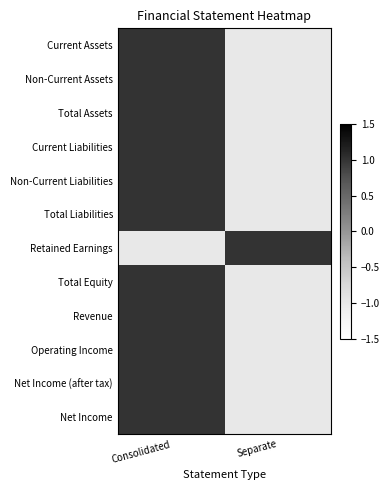

How many distinct data groups are displayed?

12